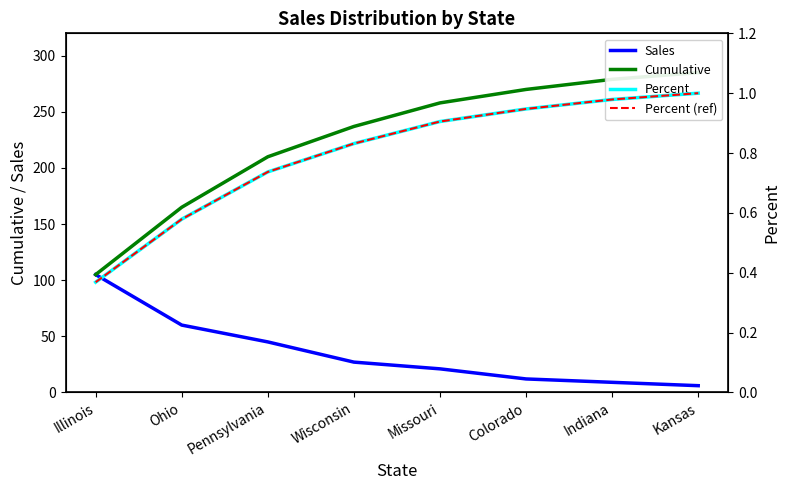

Rank the categories by Percent value from lowest to highest.

Illinois, Ohio, Pennsylvania, Wisconsin, Missouri, Colorado, Indiana, Kansas